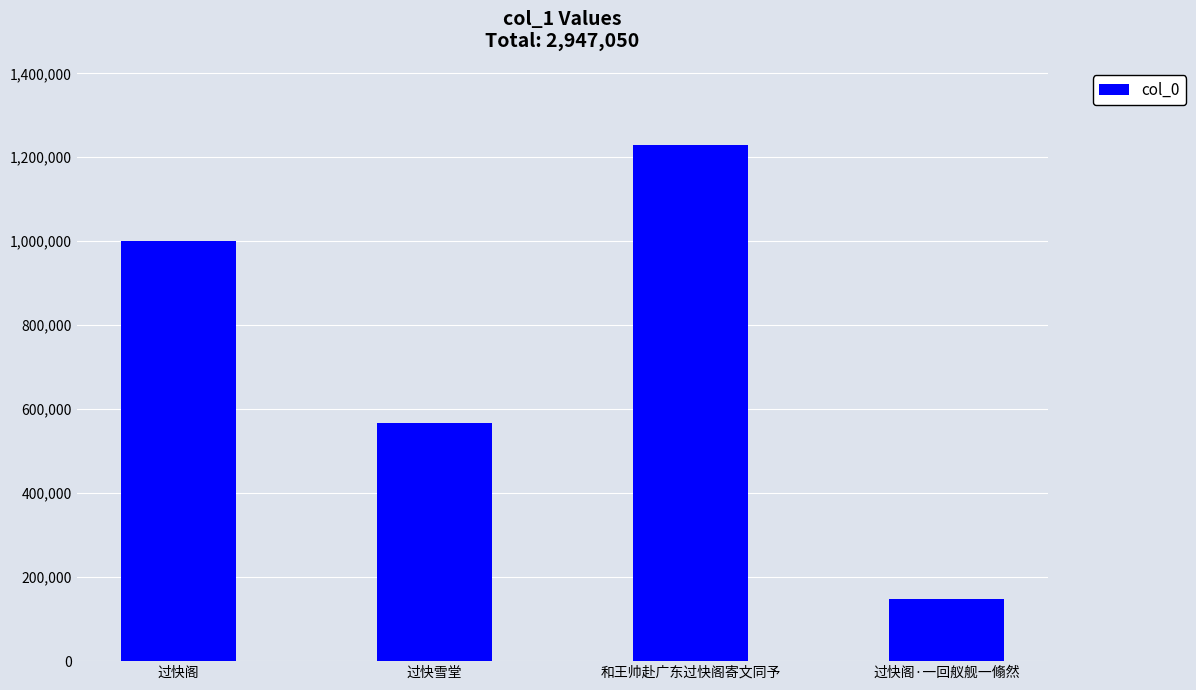

Which category has the lowest value across all series?

过快阁·一回舣舰一翛然